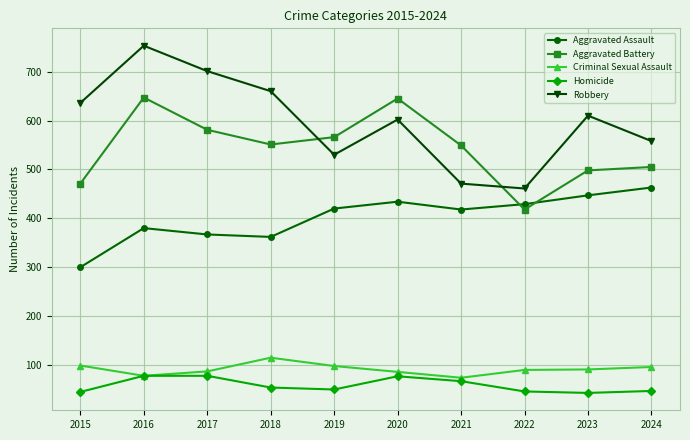

What is the minimum value for Robbery?

461